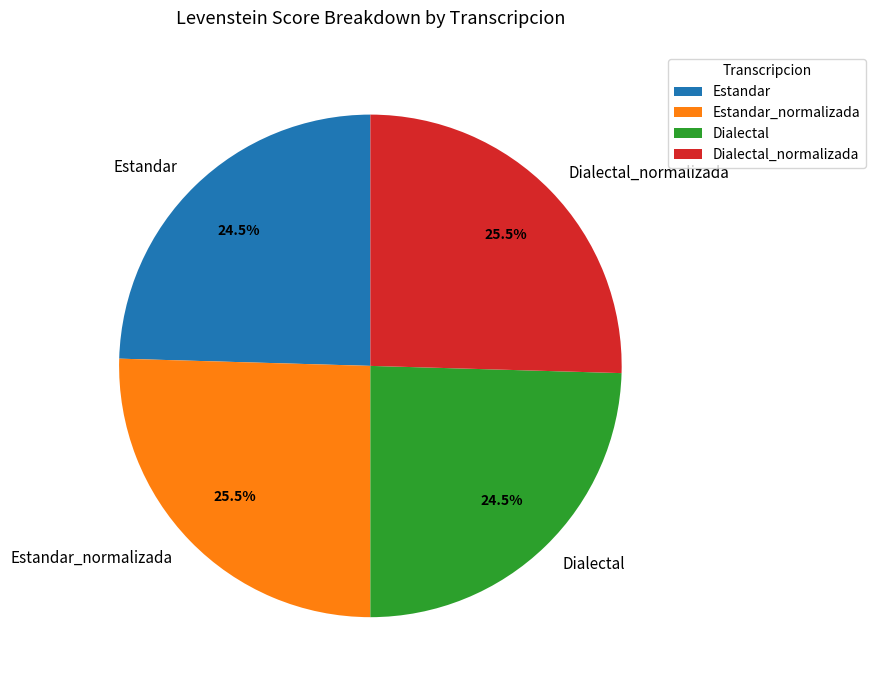

What is the total percentage of Estandar_normalizada and Estandar?

50.0%